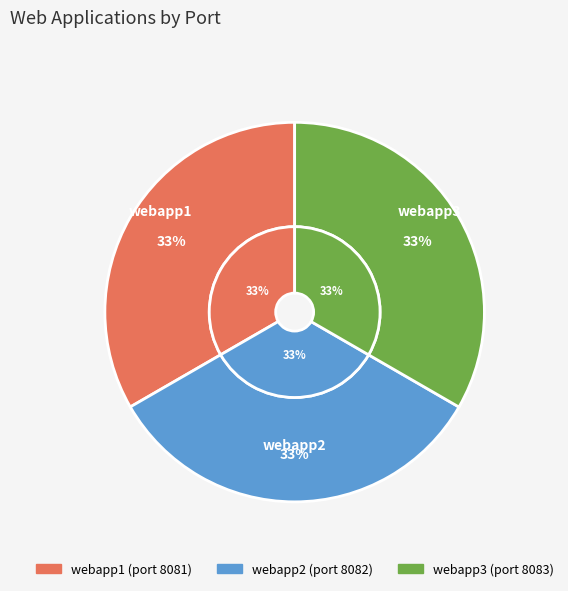

What is the total percentage of webapp3 and webapp1?

66.7%